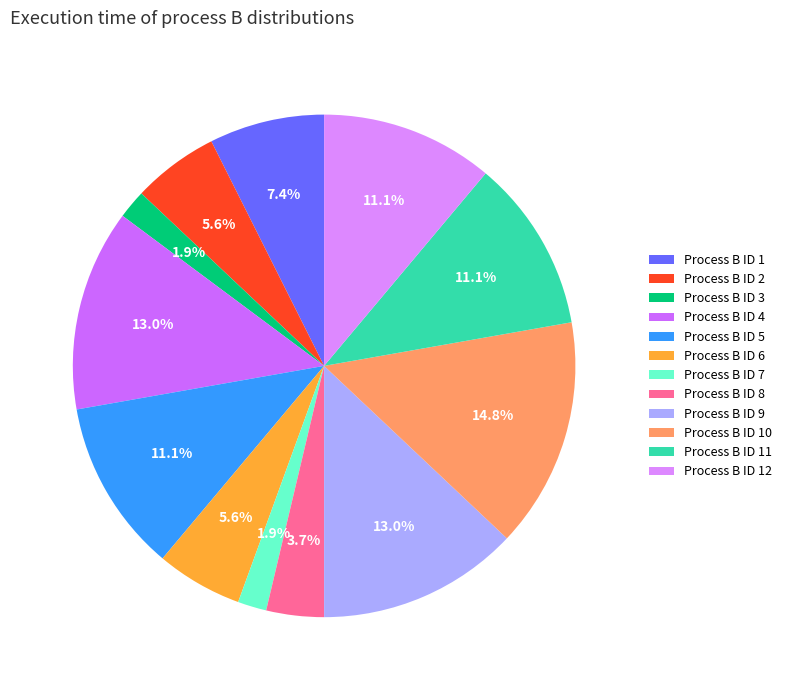

How many slices are in this pie chart?

12